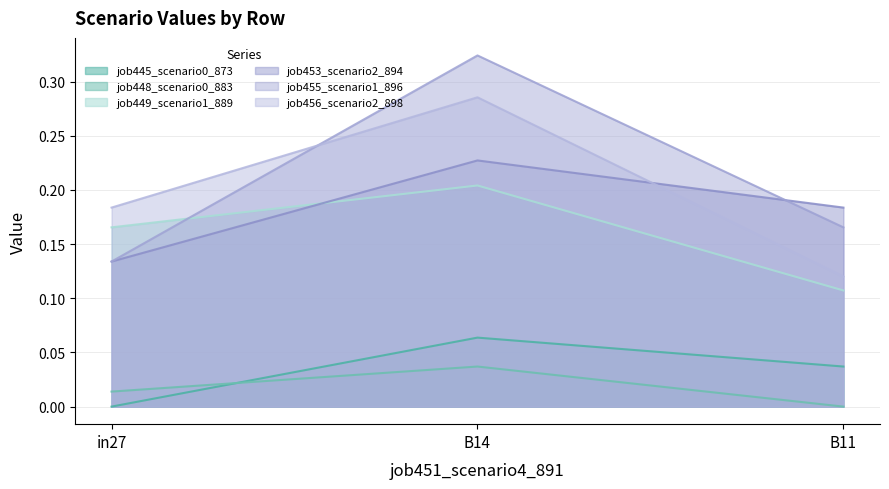

Does the chart have visible grid lines?

Yes